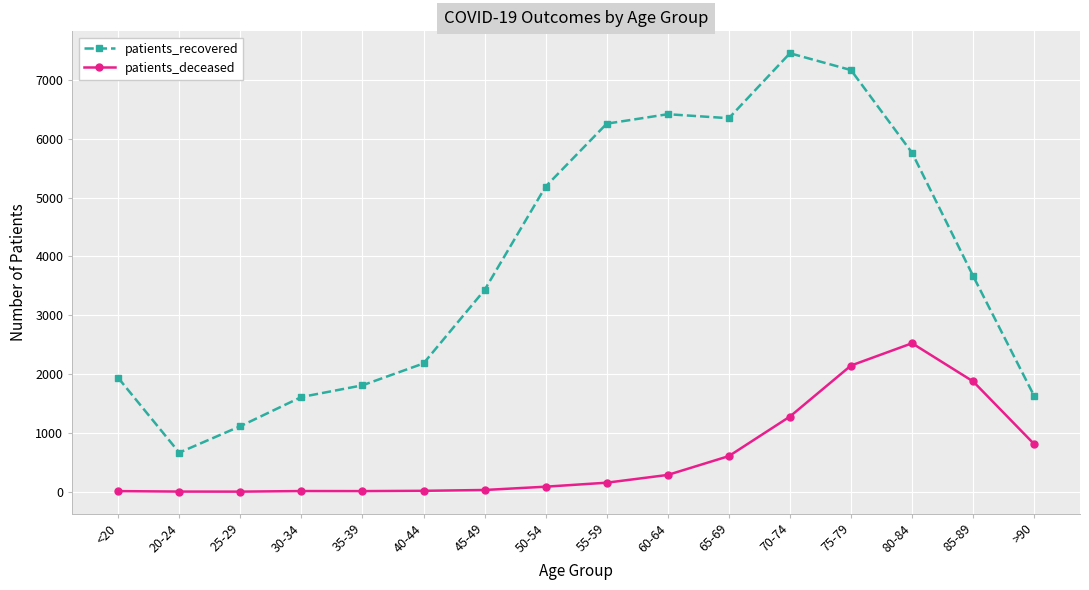

Which series has the largest total across all categories?

patients_recovered